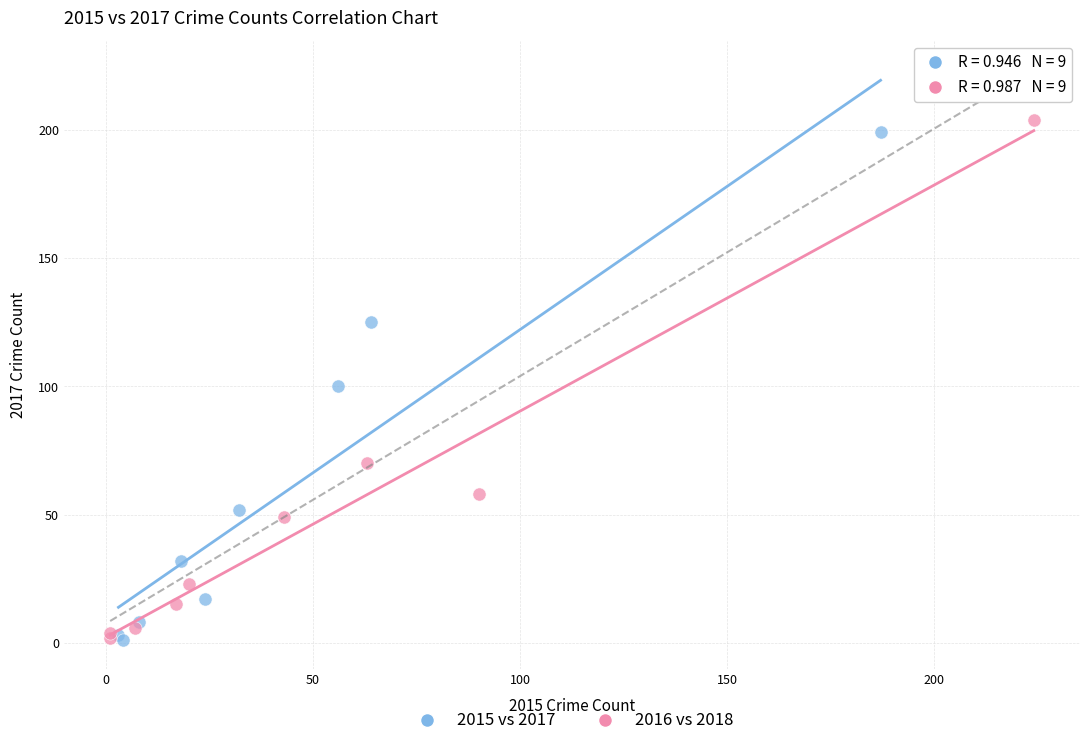

Which series has the largest Y range (max minus min)?

2016 vs 2018